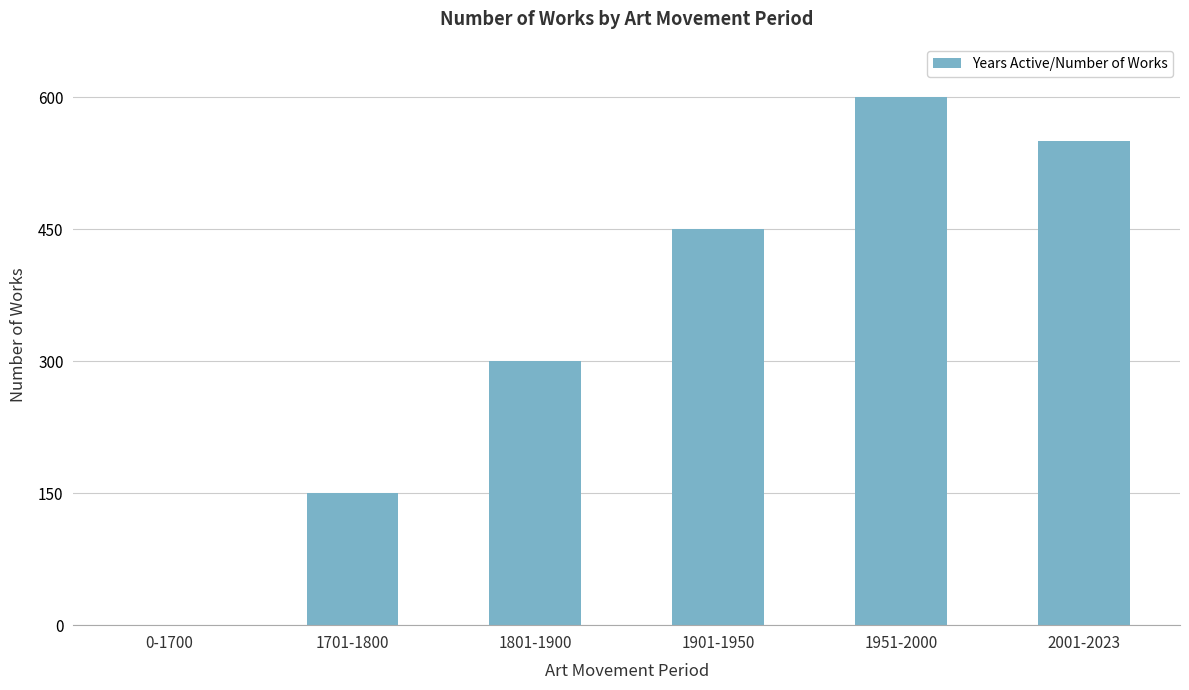

The value at 1701-1800 is 150. True or false?

True